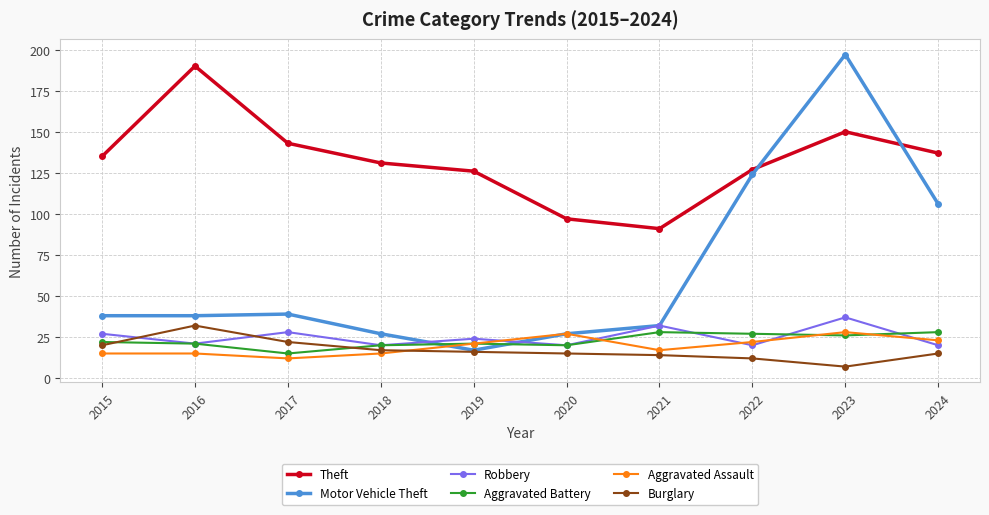

What is the average value of the Burglary series?

17